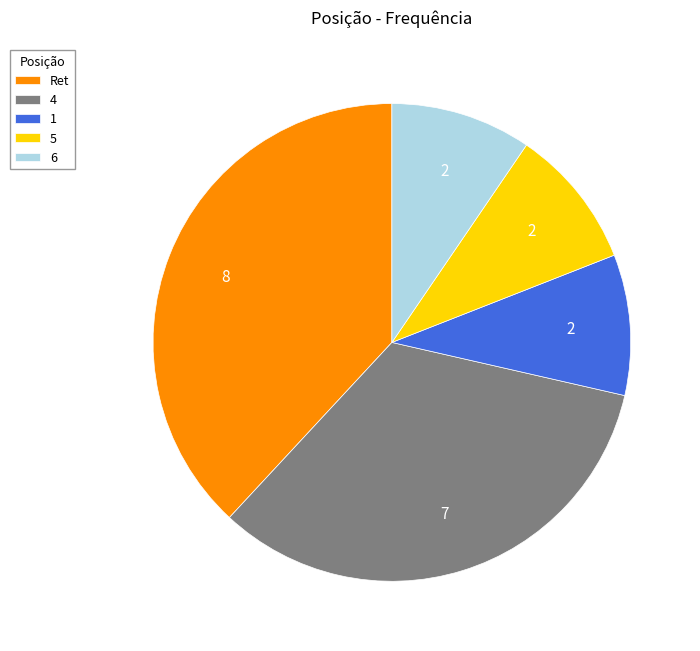

Do Ret and 5 together represent more than half of the pie?

No